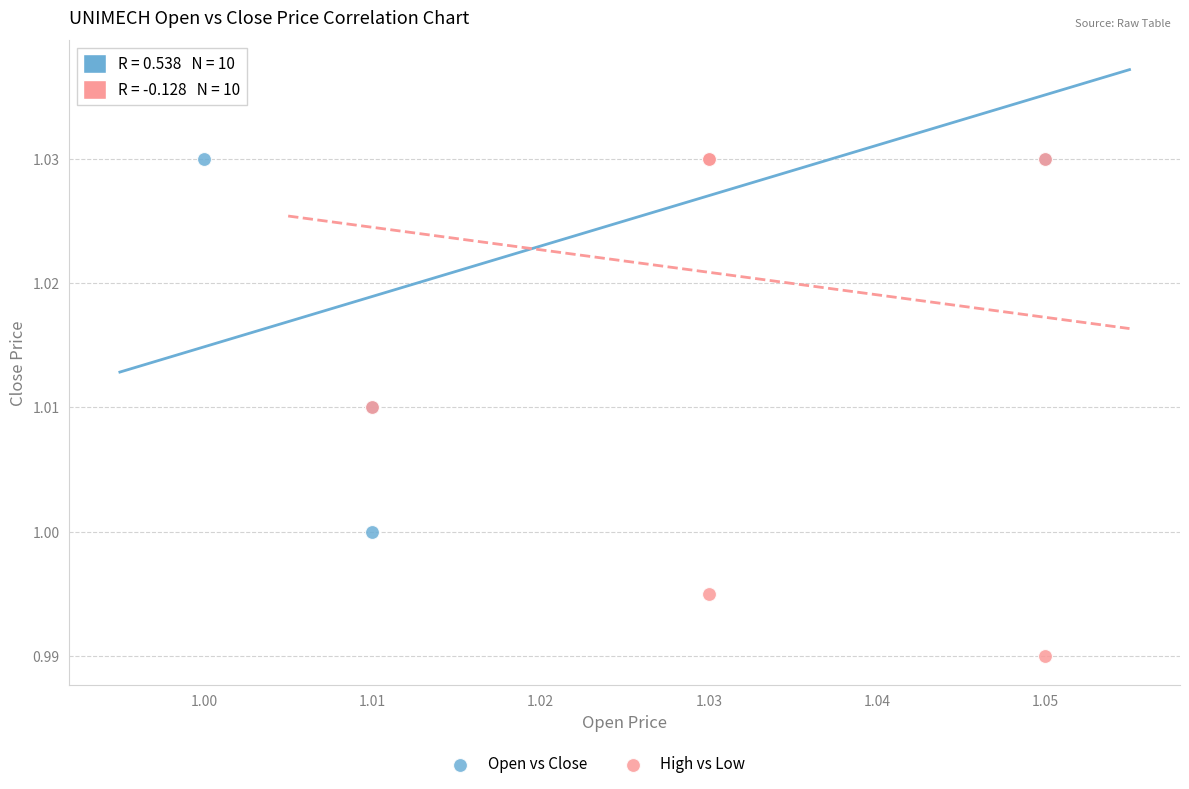

Which series has the largest Y range (max minus min)?

High vs Low